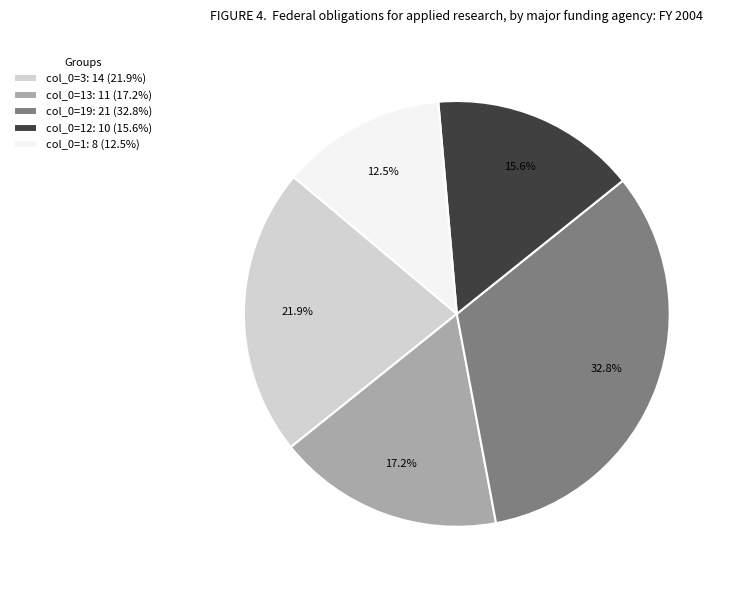

Is col_0=12: 10 (15.6%) the majority of the pie?

No